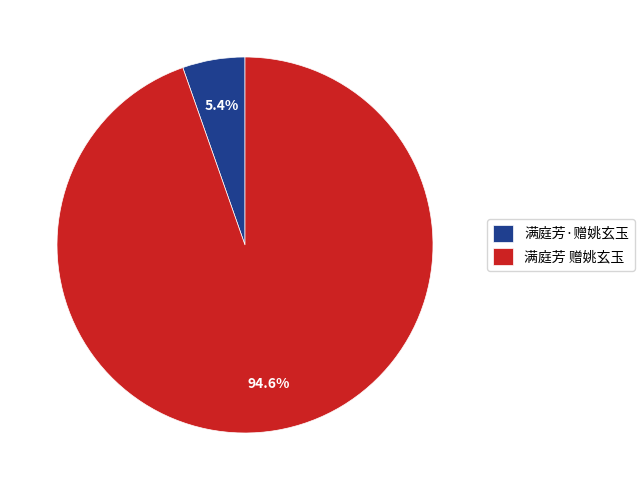

What percentage do 满庭芳·赠姚玄玉 and 满庭芳 赠姚玄玉 together represent?

100.0%